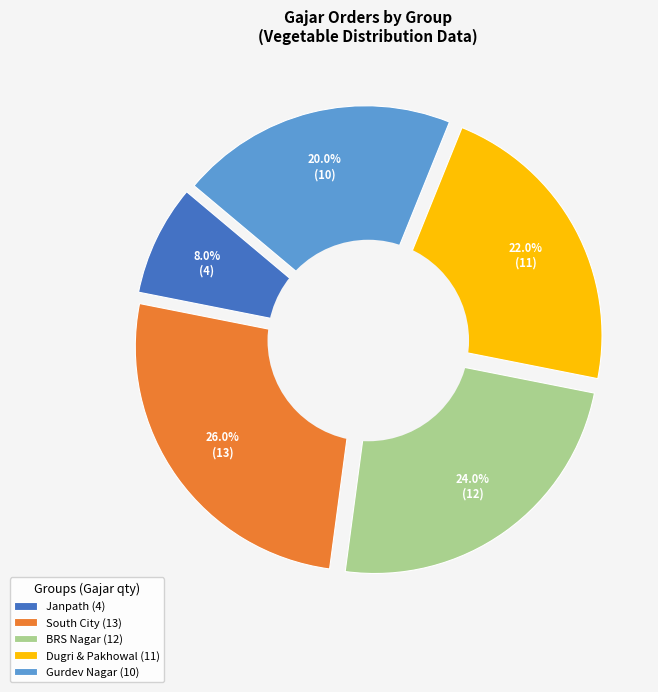

To the nearest percent, what is the average slice percentage?

20%